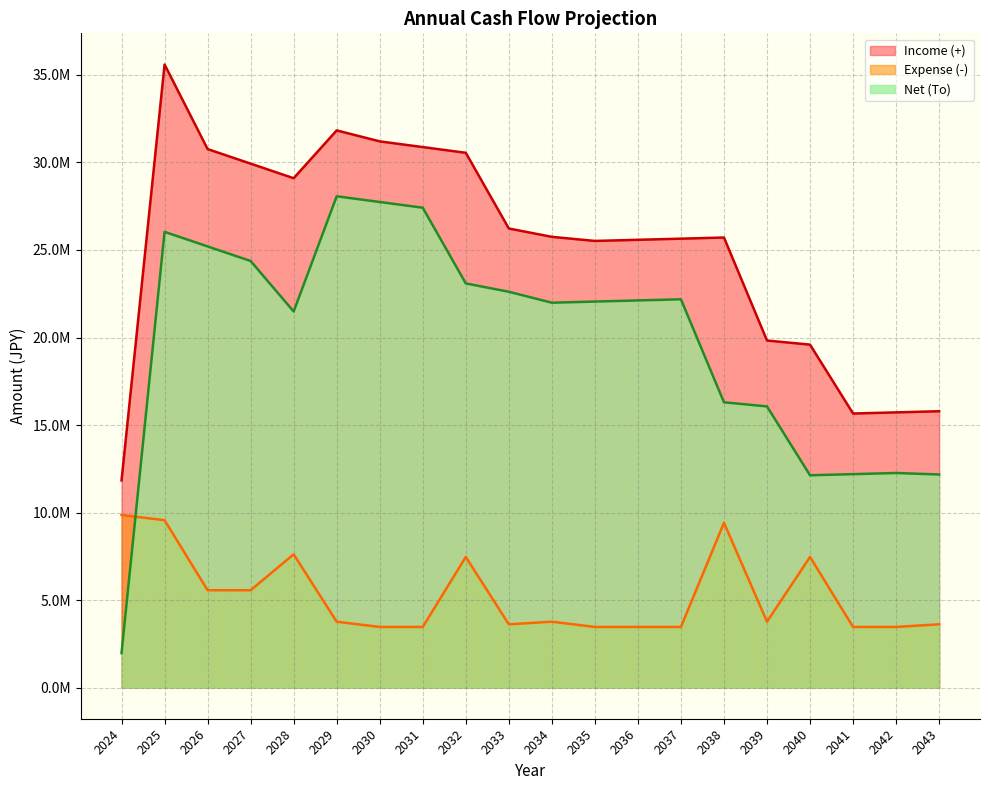

Reading right to left, transcribe all the data shown in this chart.

Income (+): 15788296.4	15723169.2	15658042.0	19592914.8	19827787.6	25712660.4	25647533.2	25582406.0	25517278.8	25752151.6	26228202.8	30554254.0	30880305.2	31206356.4	31832407.6	29100967.6	29933527.6	30766087.6	35598647.6	11836000.0
Expense (-): 3614000.0	3464000.0	3464000.0	7464000.0	3764000.0	9414000.0	3464000.0	3464000.0	3464000.0	3764000.0	3614000.0	7464000.0	3464000.0	3464000.0	3764000.0	7614000.0	5562000.0	5562000.0	9562000.0	9862000.0
Net (To): 12174296.4	12259169.2	12194042.0	12128914.8	16063787.6	16298660.4	22183533.2	22118406.0	22053278.8	21988151.6	22614202.8	23090254.0	27416305.2	27742356.4	28068407.6	21486967.6	24371527.6	25204087.6	26036647.6	1974000.0